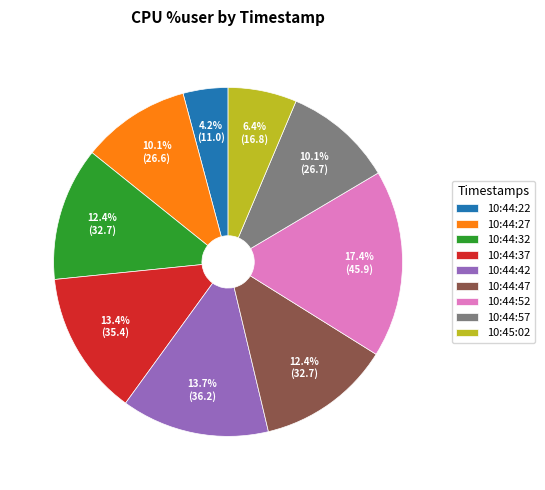

To the nearest percent, what is the average slice percentage?

11%